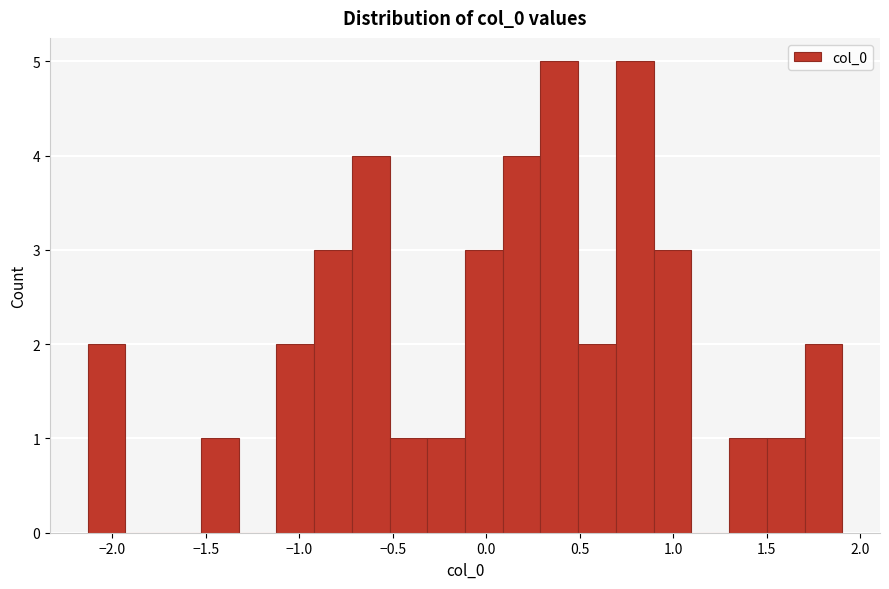

What is the height of the bar covering 0.30 to 0.50 on the x-axis? Neither the bar edges nor the heights are printed on the chart, so give them approximately, as read against the axes.

5